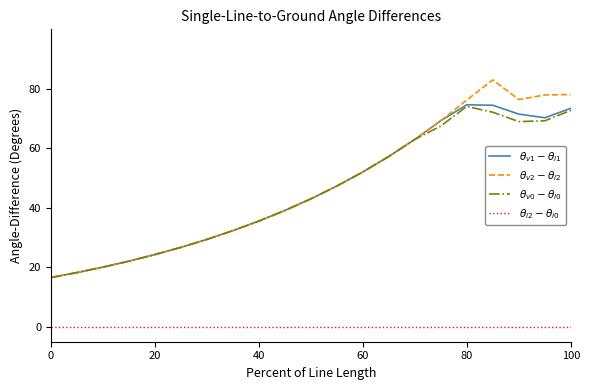

True or false: $\theta_{v2} - \theta_{i2}$ and $\theta_{i2} - \theta_{i0}$ intersect in this chart.

False